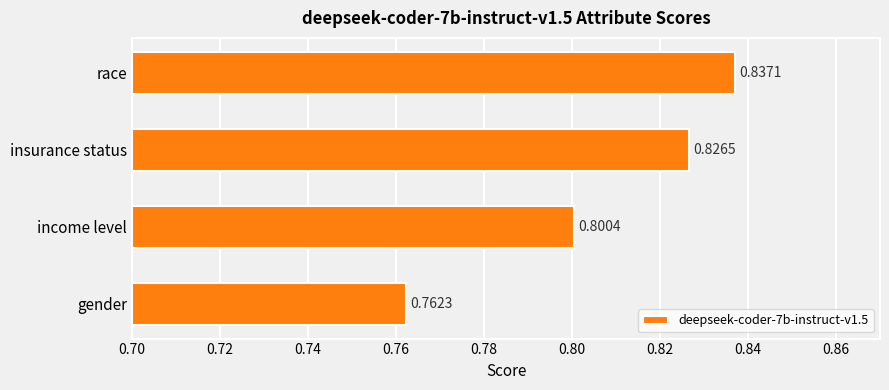

List the labels in order of value, largest first.

race, insurance status, income level, gender